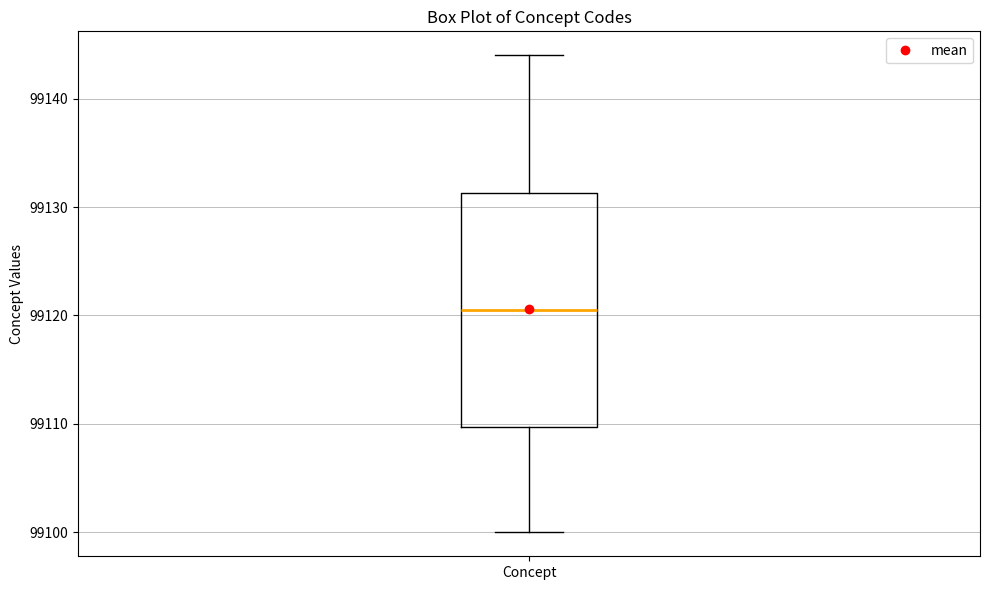

Read this box plot against the y-axis: the position of the median line, the range covered by the box, and the ends of both whiskers. The values are not printed on the chart, so give them approximately, as read against the axis.

median 99121, box 99110 to 99131, whiskers 99100 to 99144